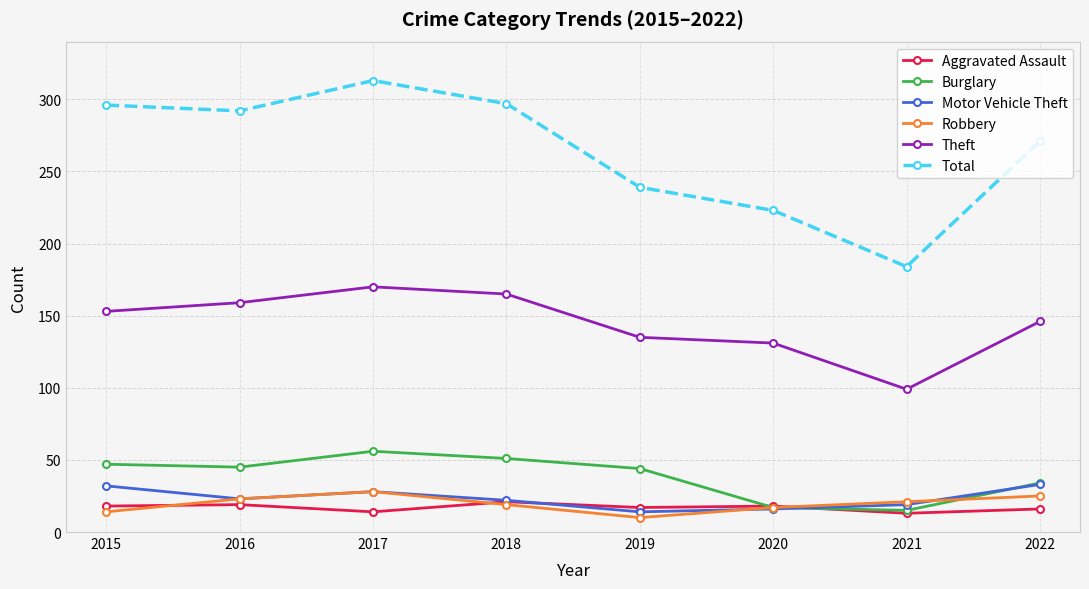

True or false: Theft and Motor Vehicle Theft cross at least once.

False